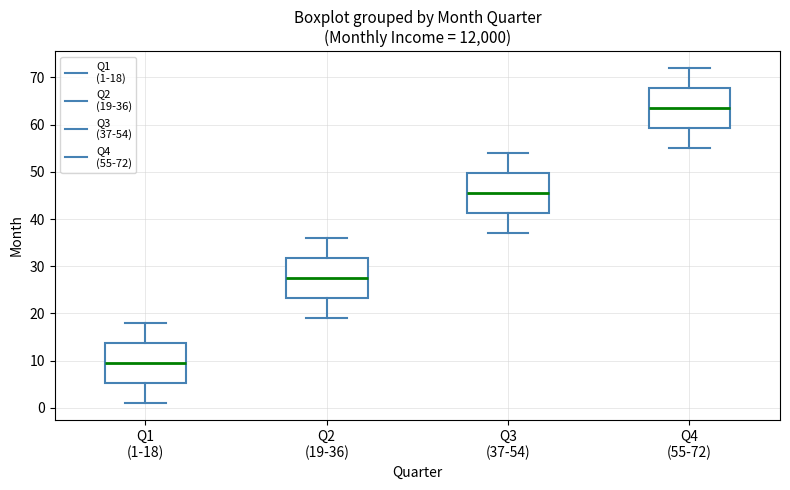

Reading left to right, read every box against the y-axis: the position of its median line, the range the box covers, and the ends of its whiskers. The values are not printed on the chart, so give them approximately, as read against the axis.

Q1 (1-18): median 10, box 5 to 14, whiskers 1 to 18
Q2 (19-36): median 28, box 23 to 32, whiskers 19 to 36
Q3 (37-54): median 46, box 41 to 50, whiskers 37 to 54
Q4 (55-72): median 64, box 59 to 68, whiskers 55 to 72